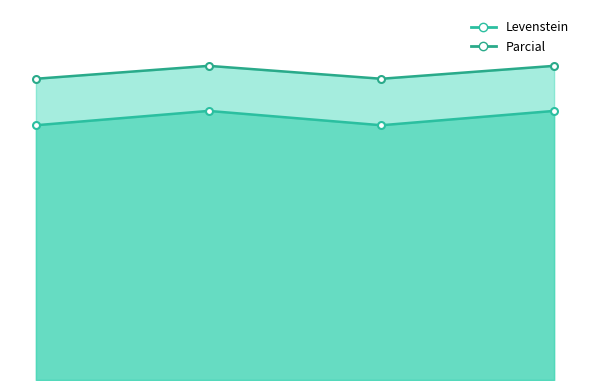

Reading left to right, list all the values displayed in this chart.

Levenstein: 68.9	72.7	68.9	72.7
Parcial: 81.4	84.9	81.4	84.9